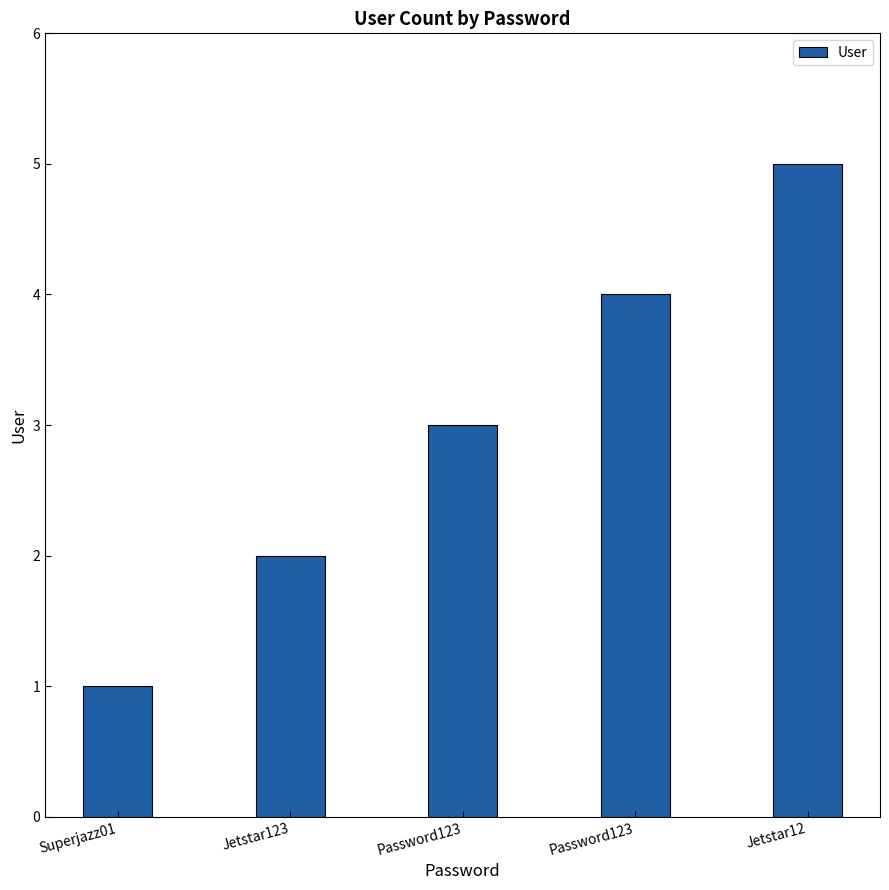

Reading left to right, list all the values displayed in this chart.

Superjazz01=1	Jetstar123=2	Password123=3	Password123=4	Jetstar12=5